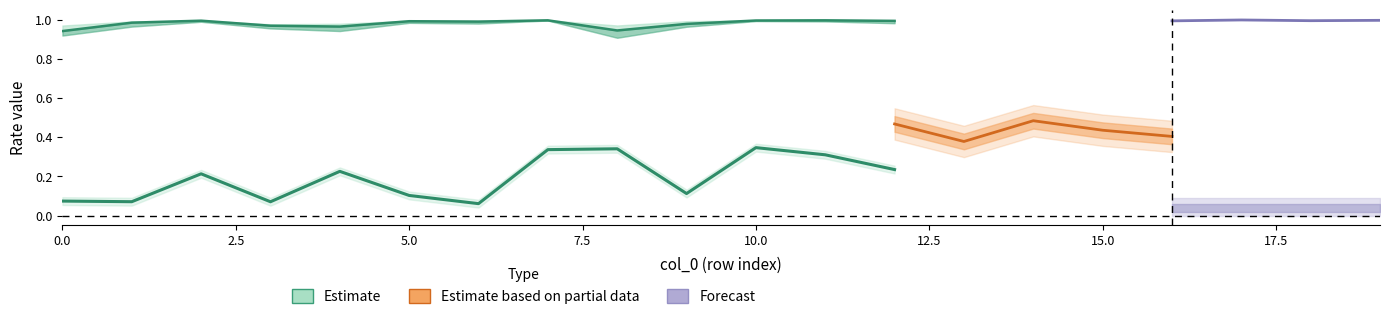

Count the FAR_41 values in the range 0 to 1.

20